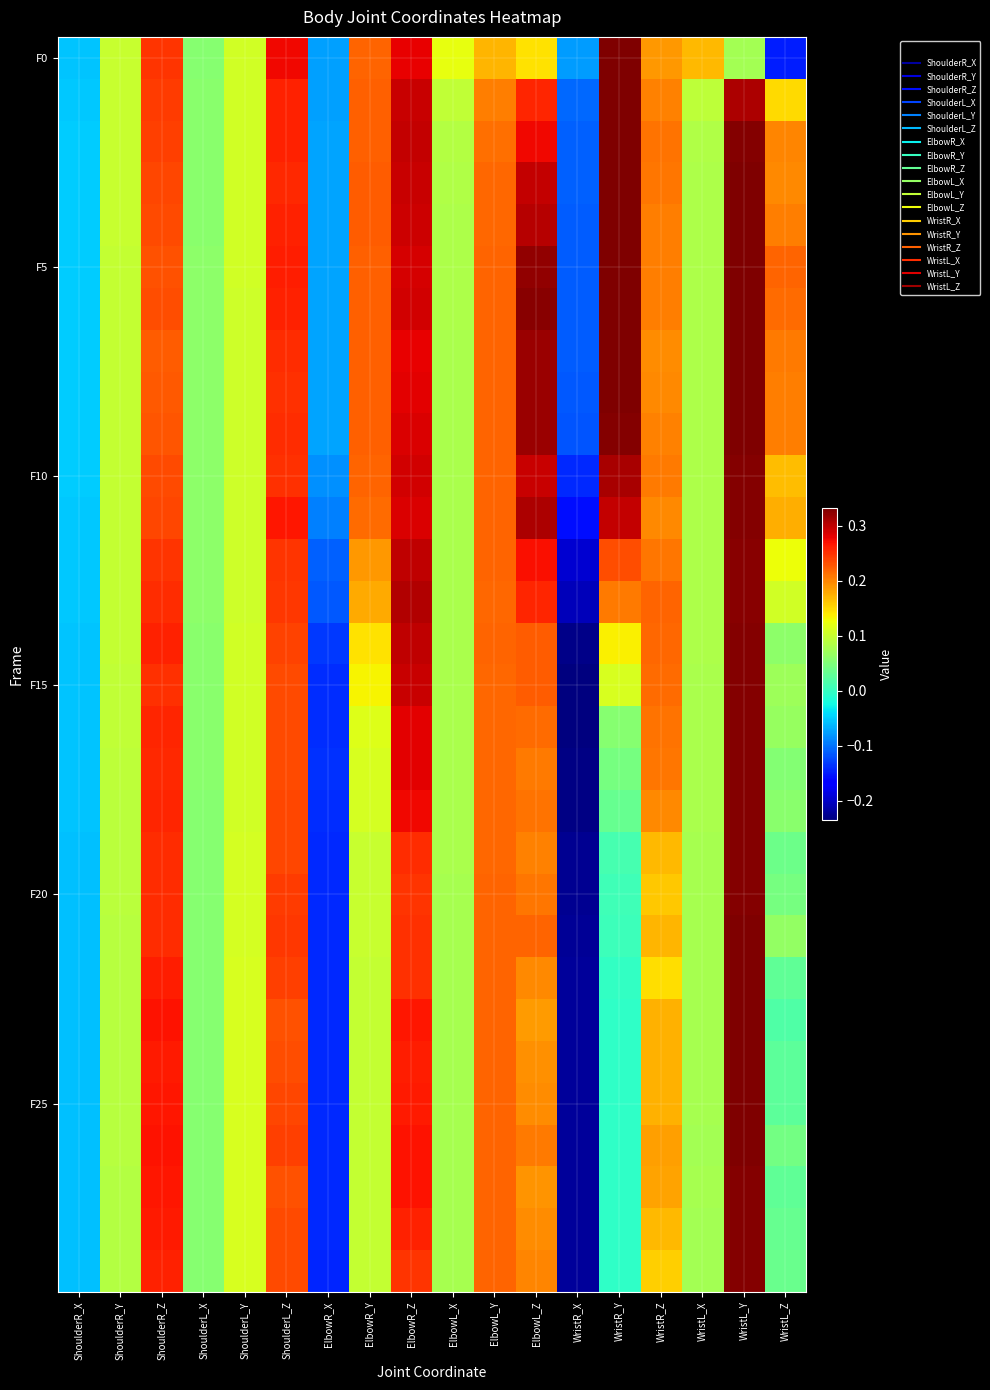

Which has a higher value, ShoulderR_X or ElbowR_Z?

ElbowR_Z